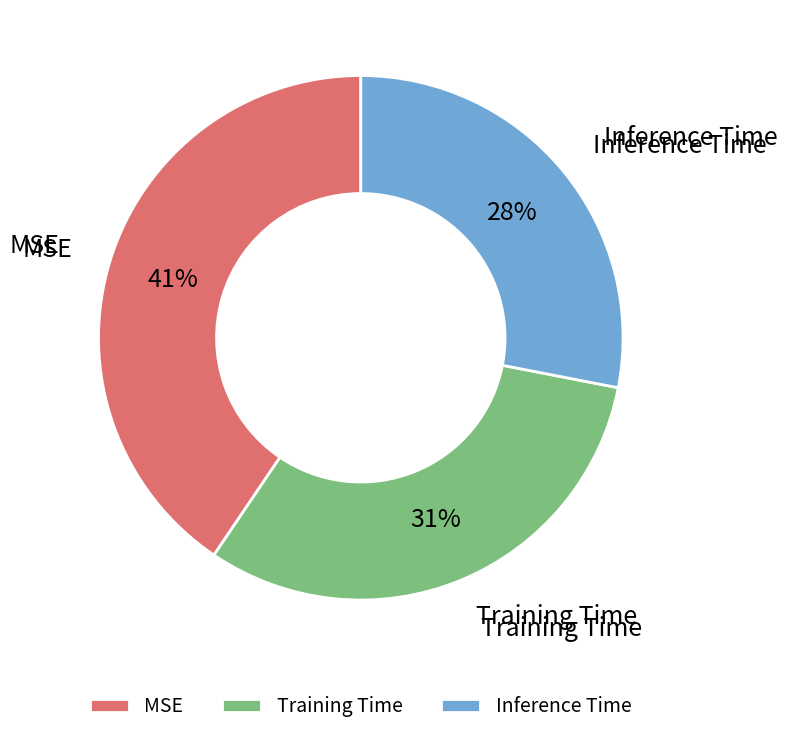

Do Inference Time and MSE together represent more than half of the pie?

Yes